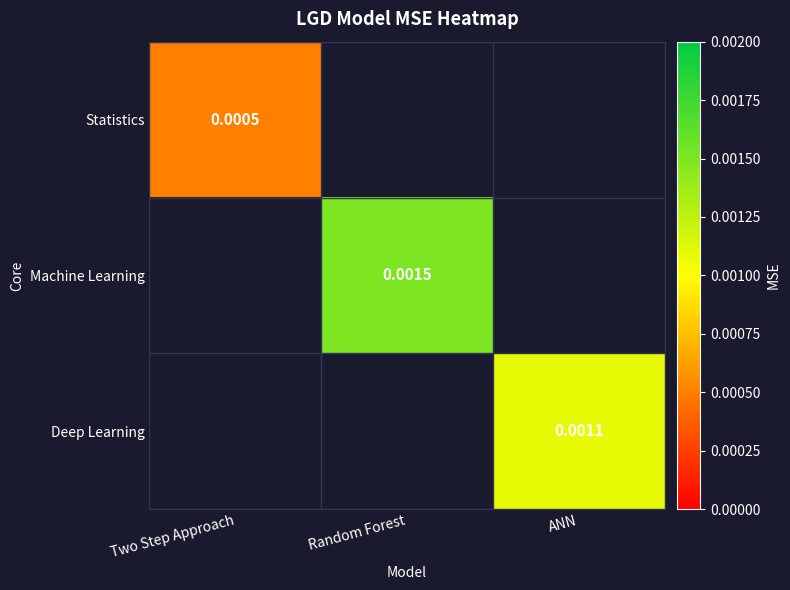

How many positive values does the Machine Learning series have?

1